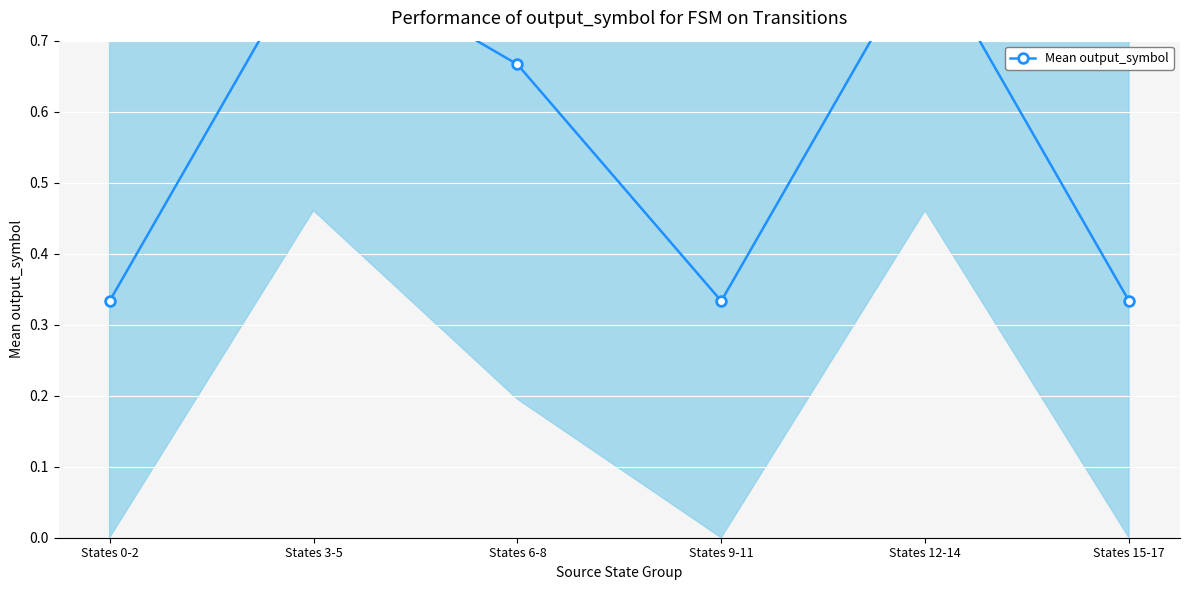

Reading left to right, transcribe all the data shown in this chart.

States 0-2=0.3	States 3-5=0.8	States 6-8=0.7	States 9-11=0.3	States 12-14=0.8	States 15-17=0.3